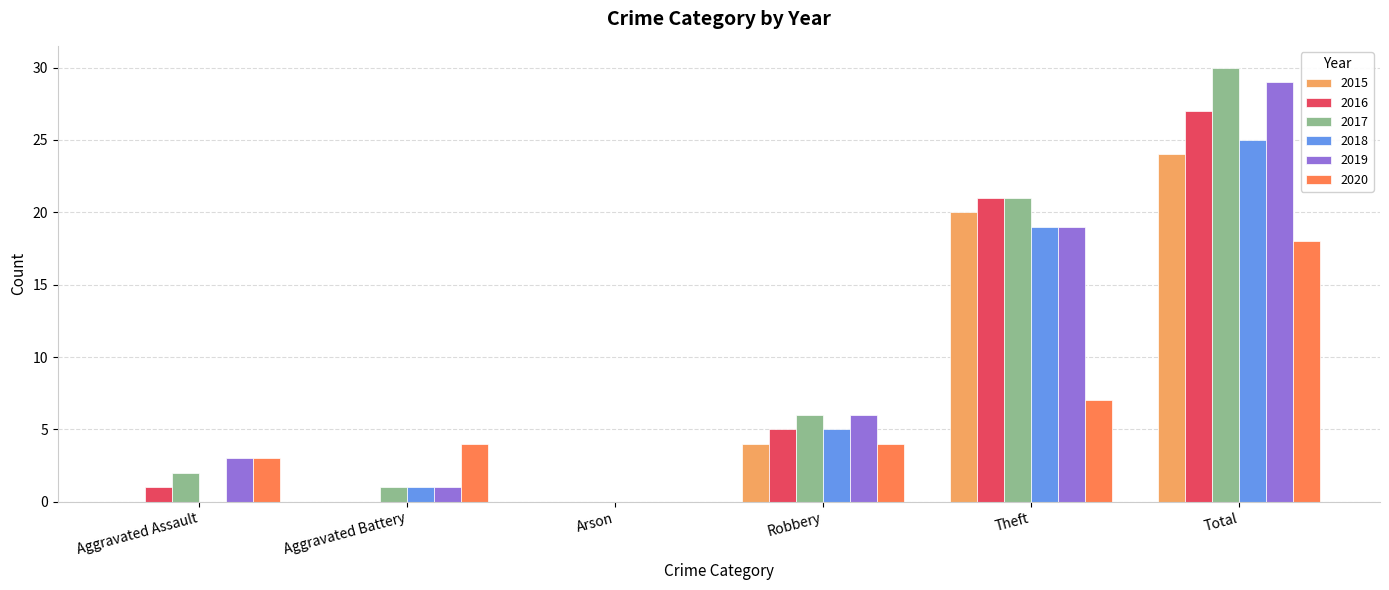

Is it true that 2016 equals 27 at Total?

True